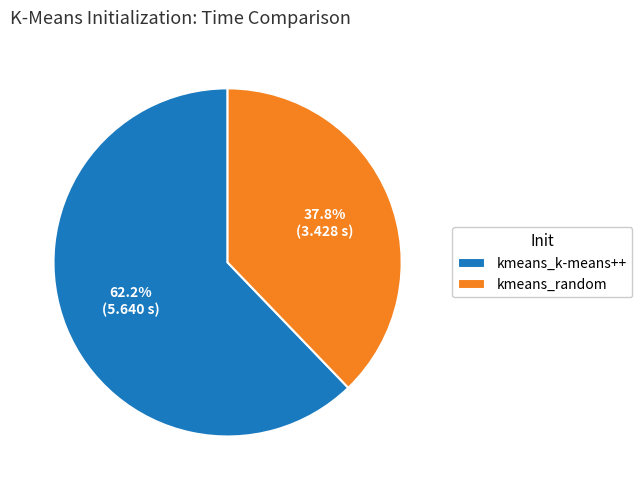

Which category has the biggest portion of the pie?

kmeans_k-means++